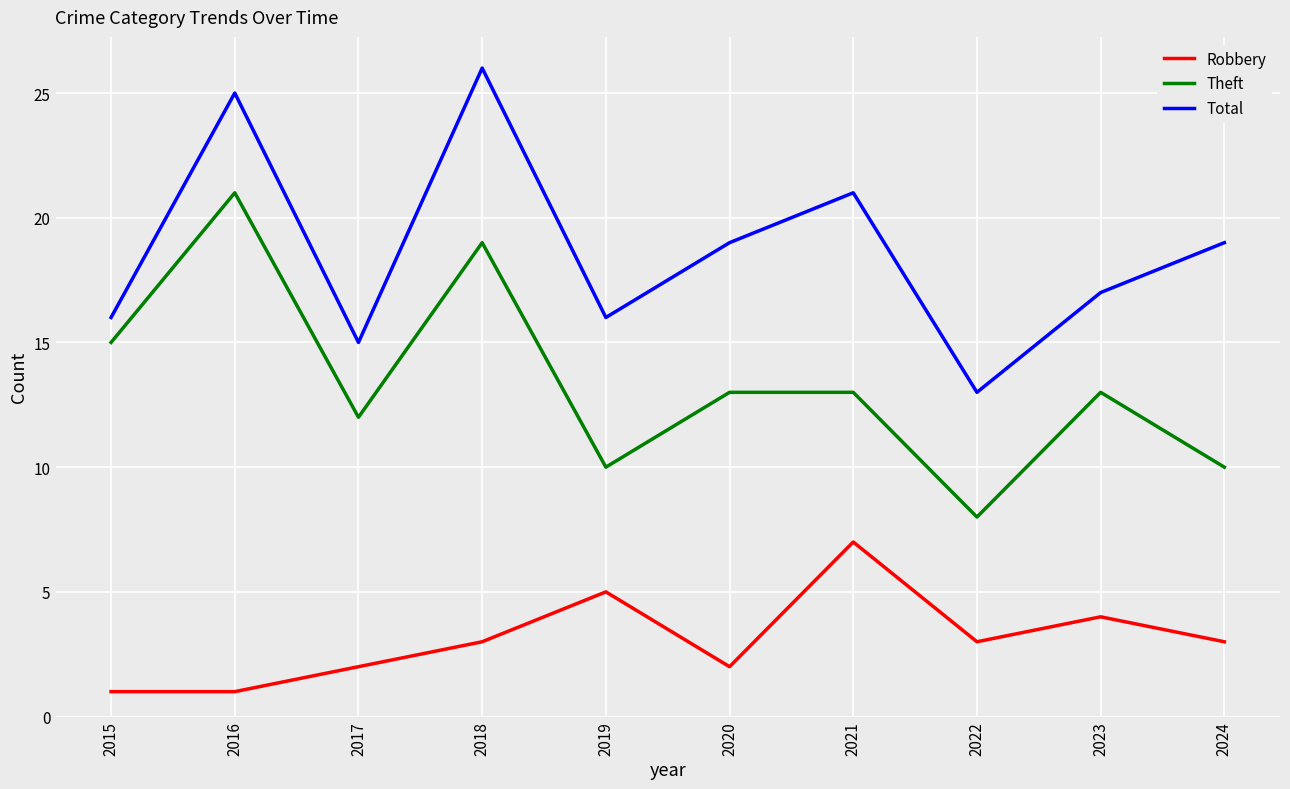

Rank the series by their maximum value, from highest to lowest.

Total, Theft, Robbery